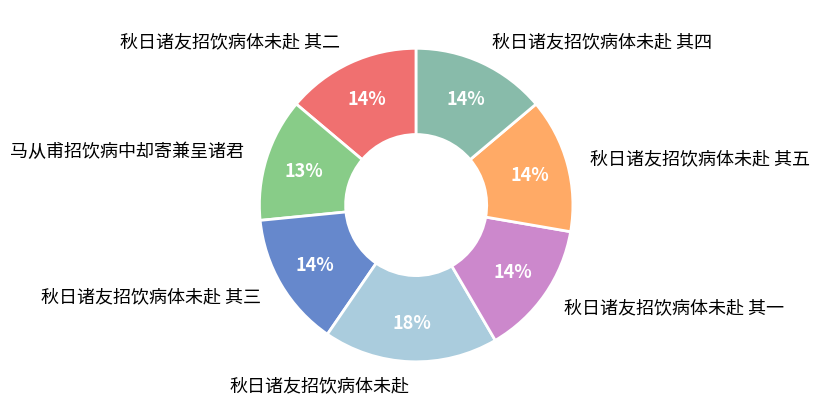

True or false: 秋日诸友招饮病体未赴 其一 accounts for 14% of the total.

True